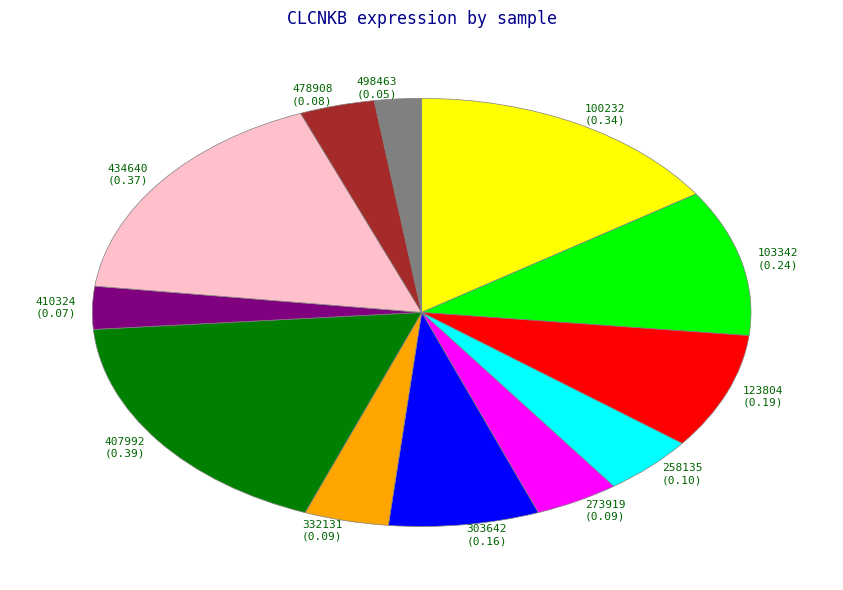

How many slices are in this pie chart?

12